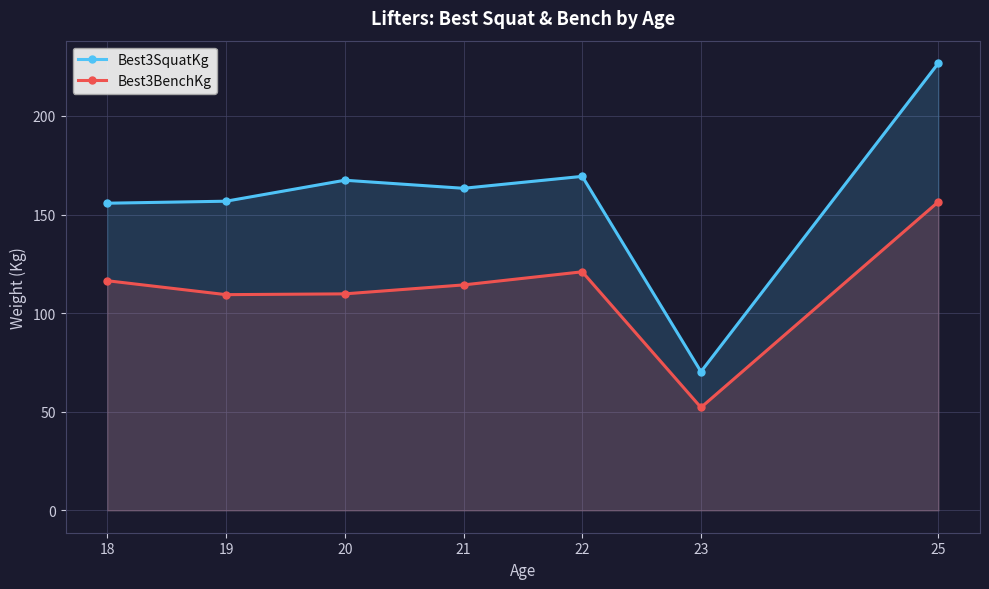

What is the total value across all series at 21?

277.6